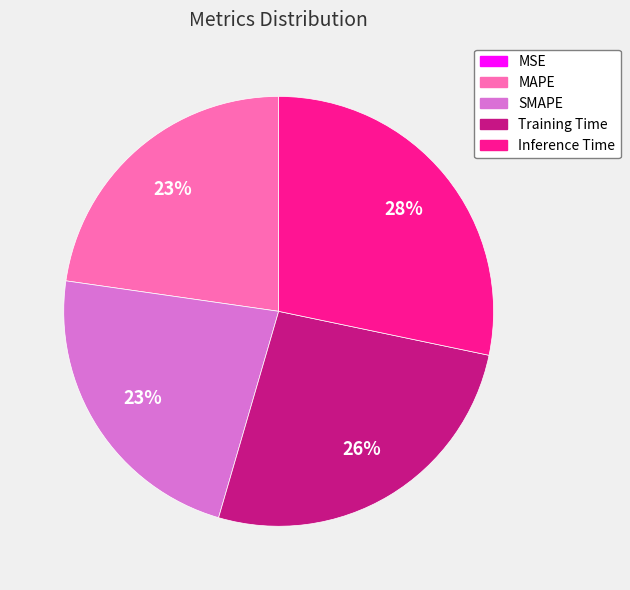

Does SMAPE account for over 50% of the chart?

No